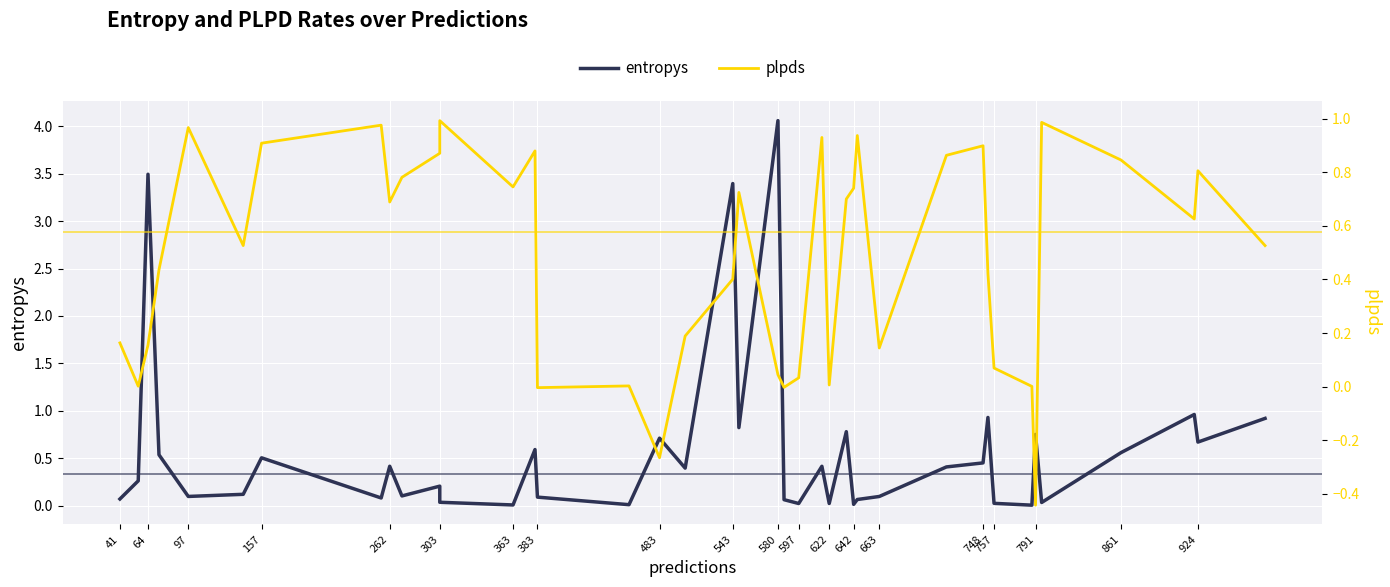

What position from the left is 303?

6